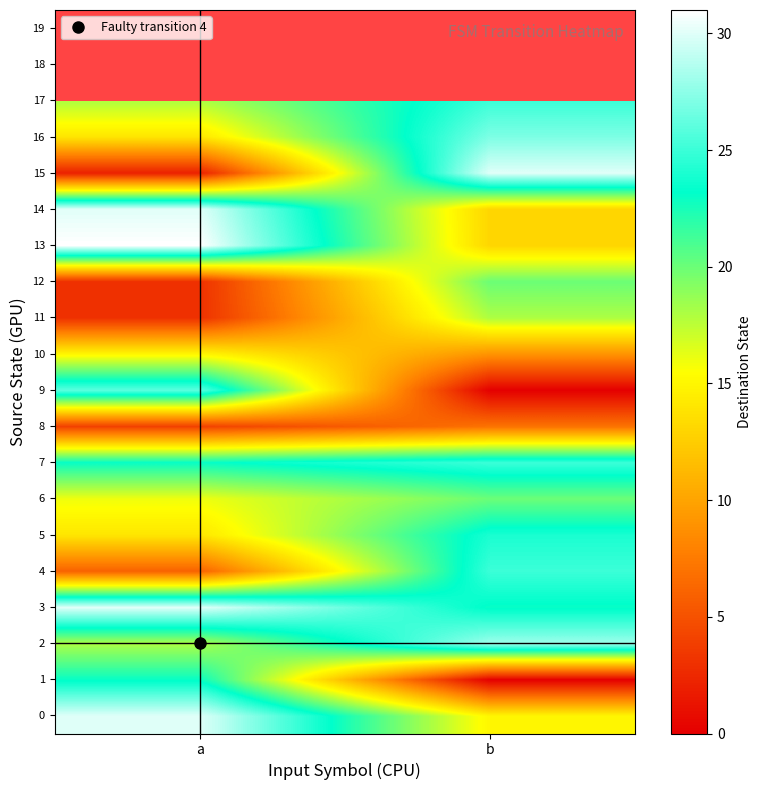

Count the 14 values in the range 13 to 30.

2